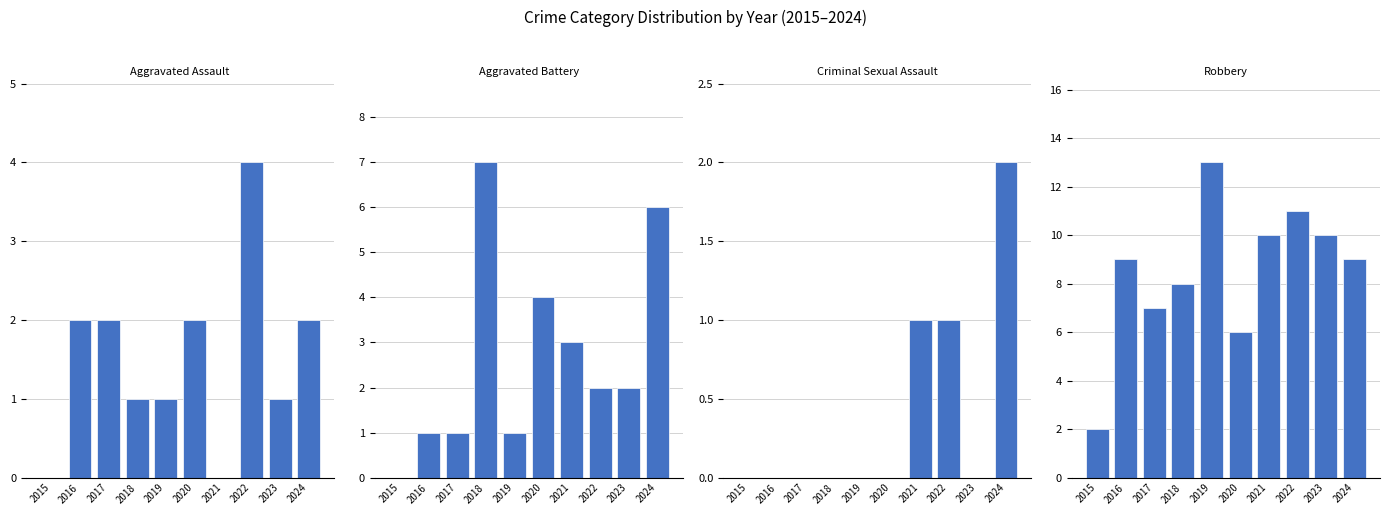

How many values in Criminal Sexual Assault are above zero?

3